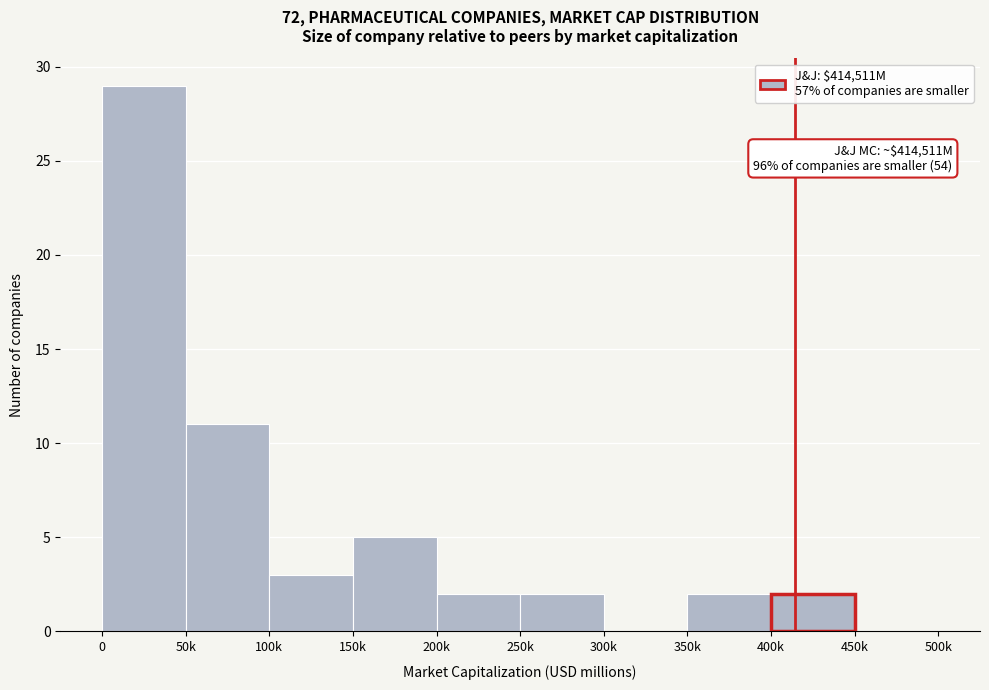

Reading right to left, list all the values displayed in this chart.

450k=0	400k=2	350k=2	300k=0	250k=2	200k=2	150k=5	100k=3	50k=11	0=29